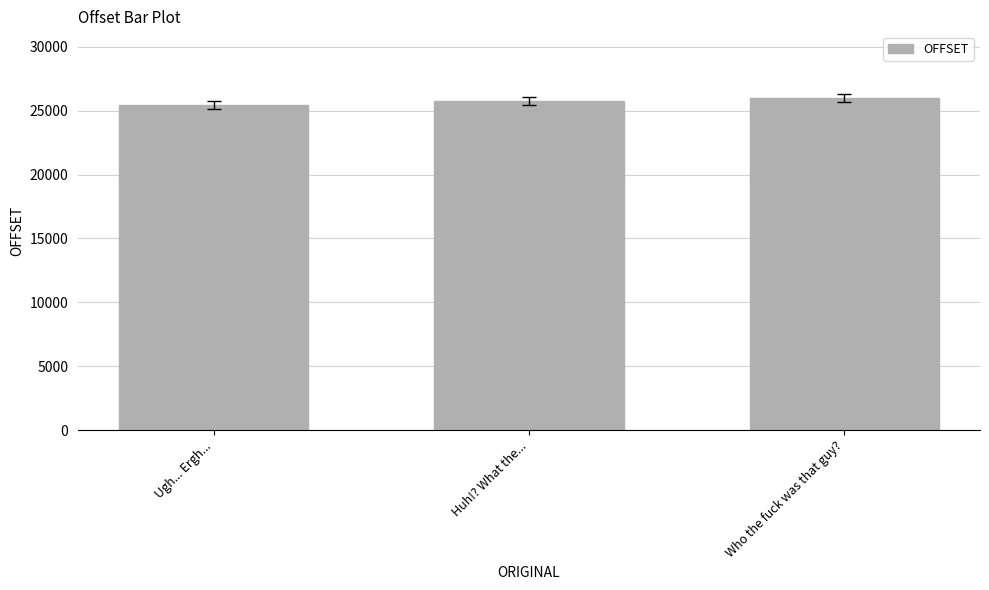

Count the number of categories in the chart.

3